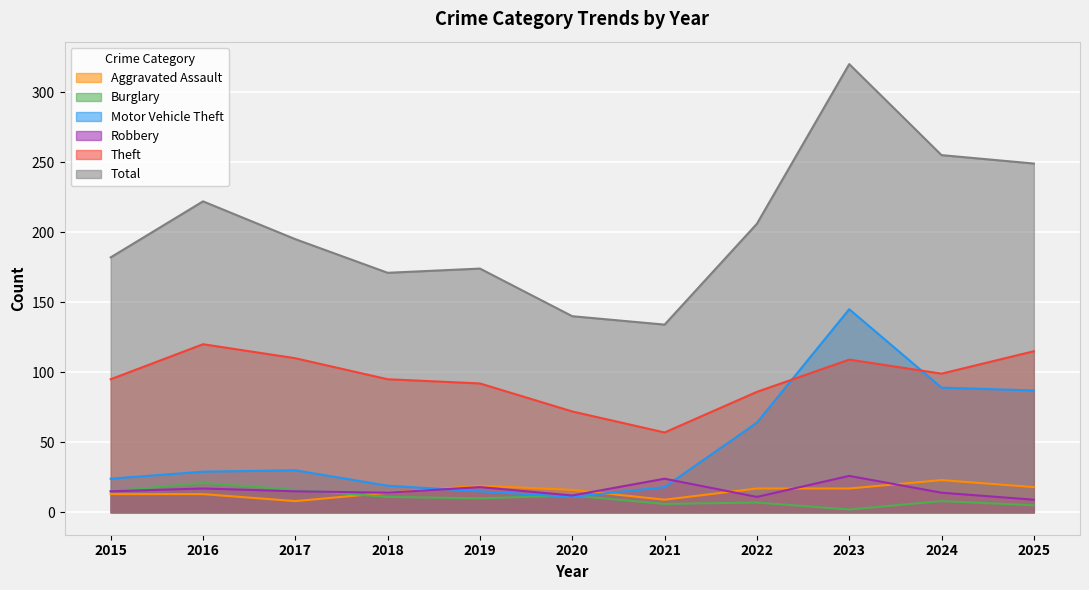

Rank the categories by Theft value from lowest to highest.

2021, 2020, 2022, 2019, 2015, 2018, 2024, 2023, 2017, 2025, 2016